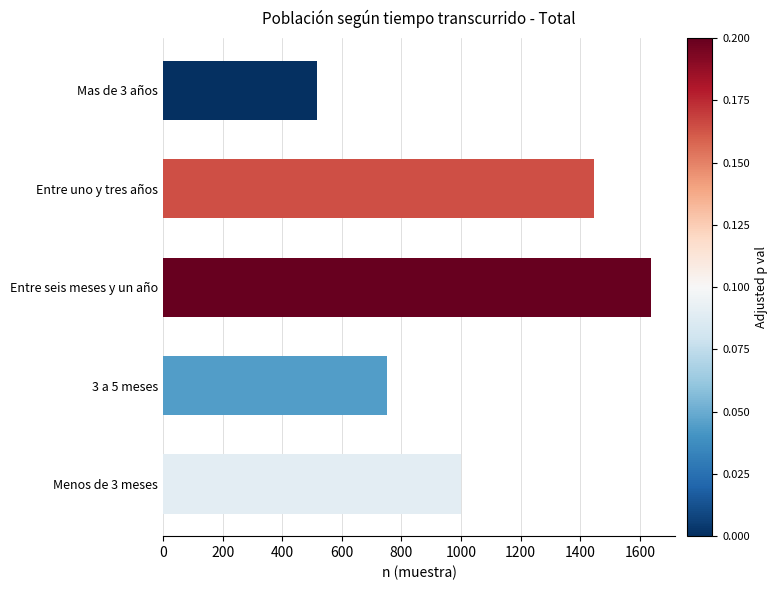

What is the greatest value displayed?

1636